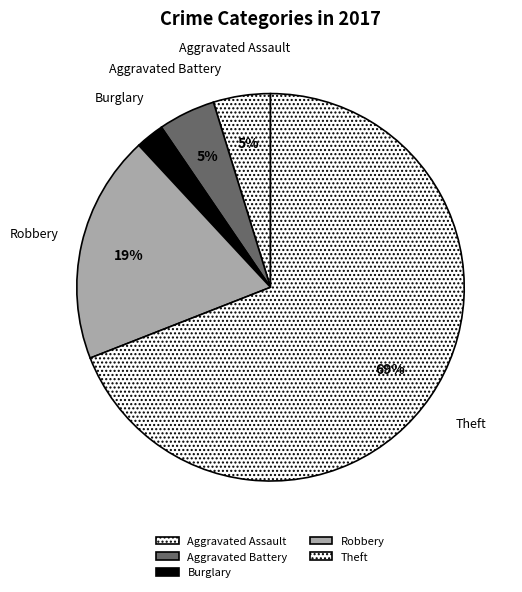

Which category has the smallest portion of the pie?

Burglary